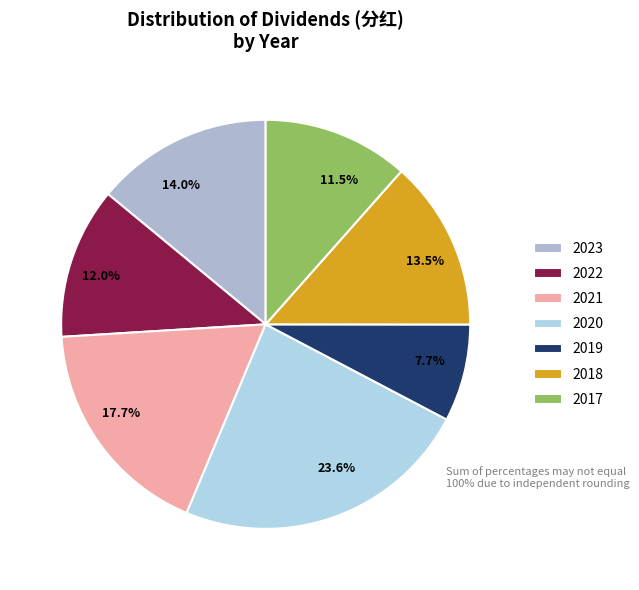

How many segments does this pie chart have?

7